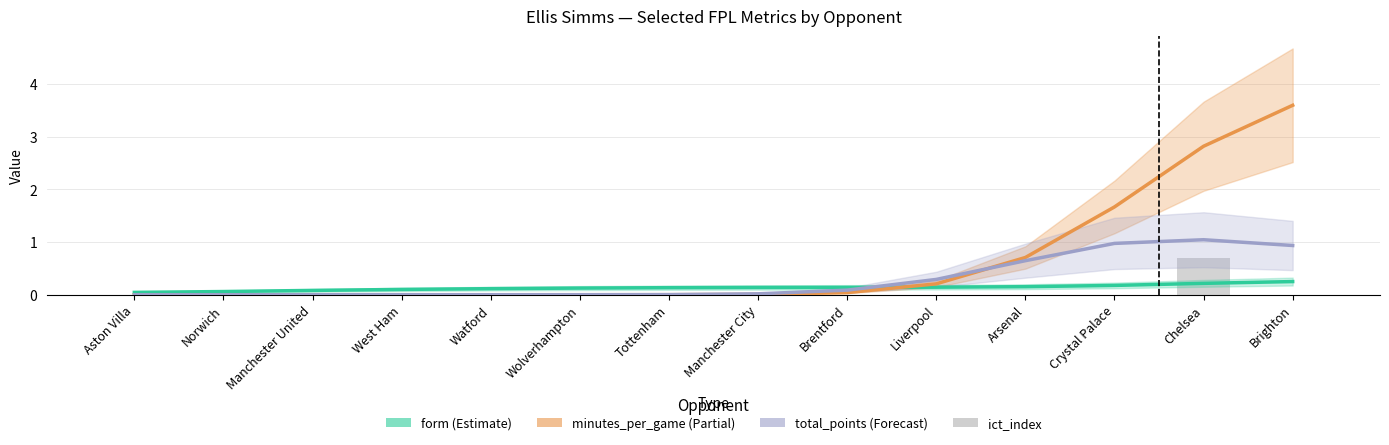

Which series has the largest total across all categories?

minutes_per_game